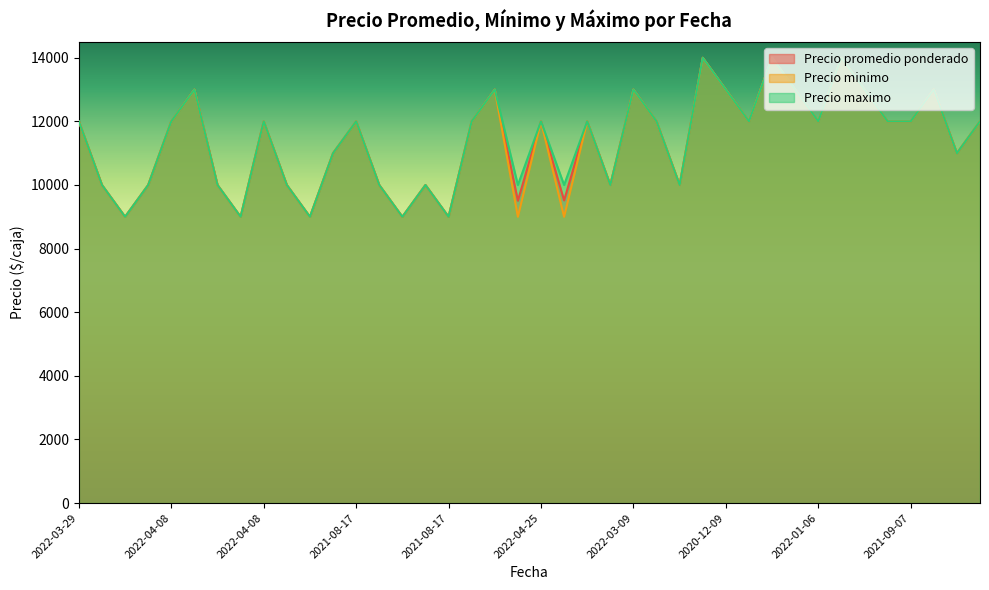

What are all the series names shown in the legend?

Precio promedio ponderado, Precio minimo, Precio maximo